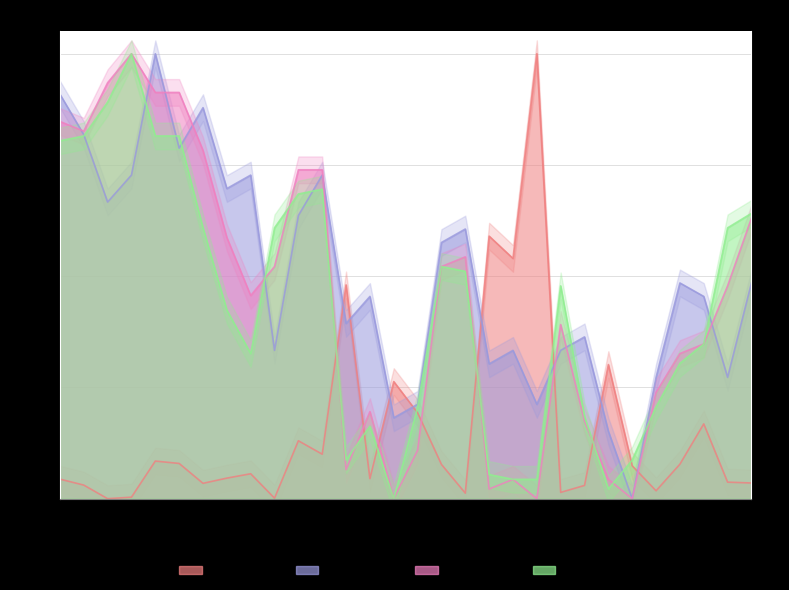

What is the value of the max_temp_c point at the 30th from the left?

0.6